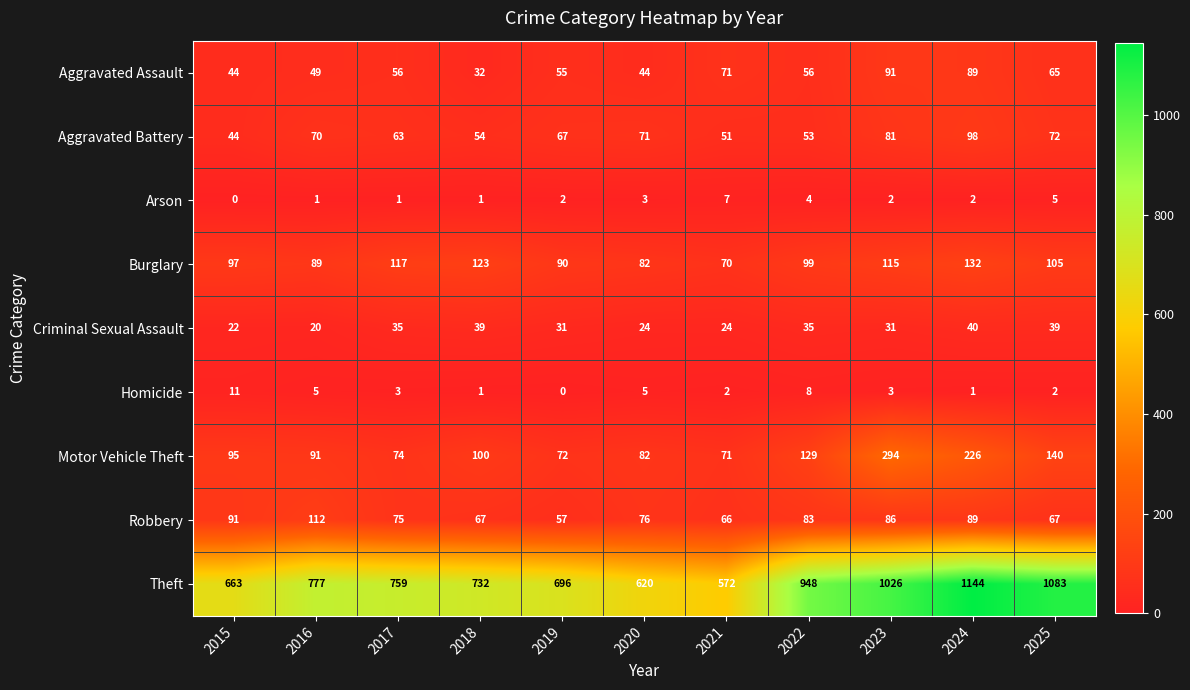

What is the difference between the Robbery values at 2021 and 2017?

9